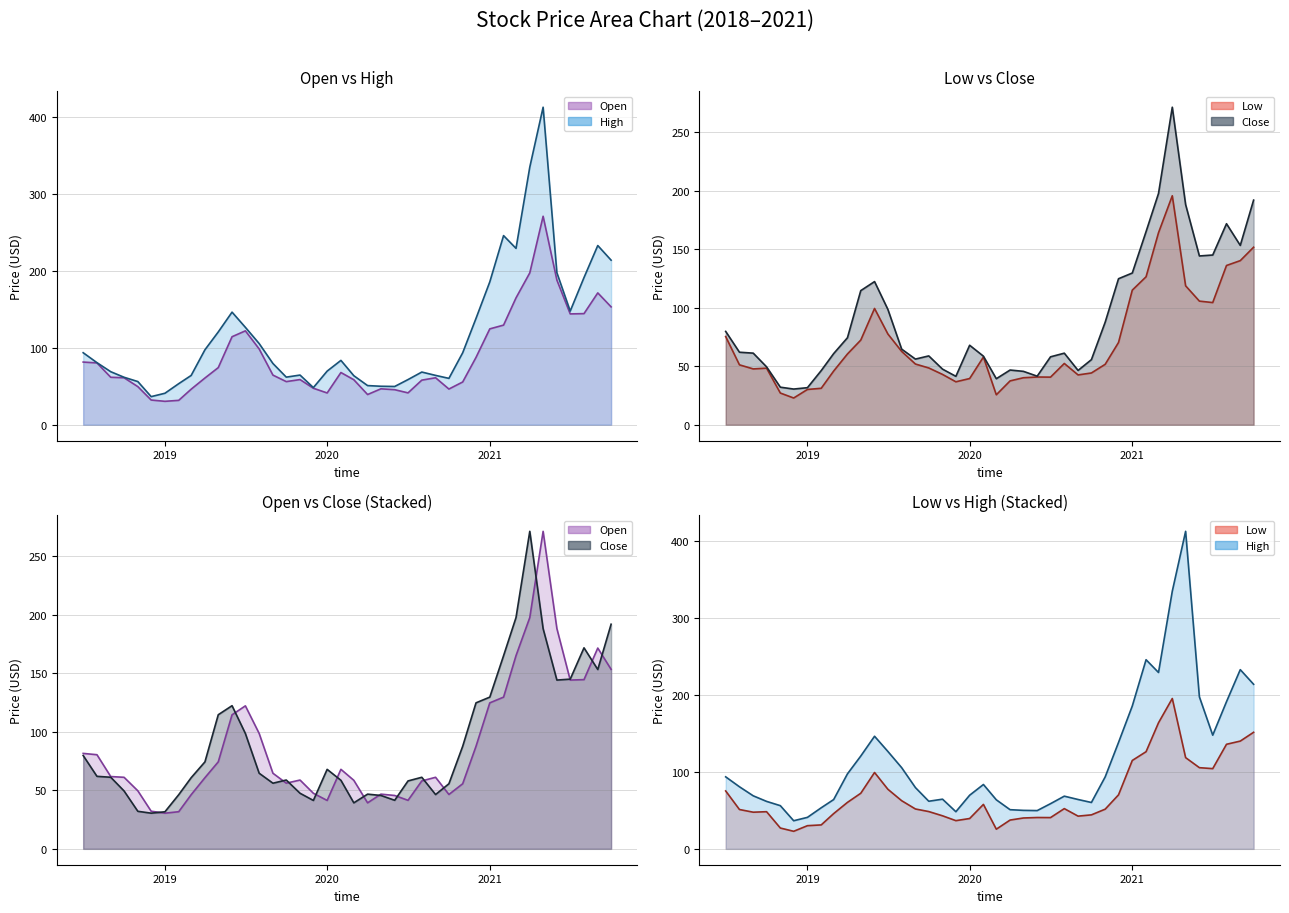

What is the difference between the maximum and minimum values in the Low line series?

172.7